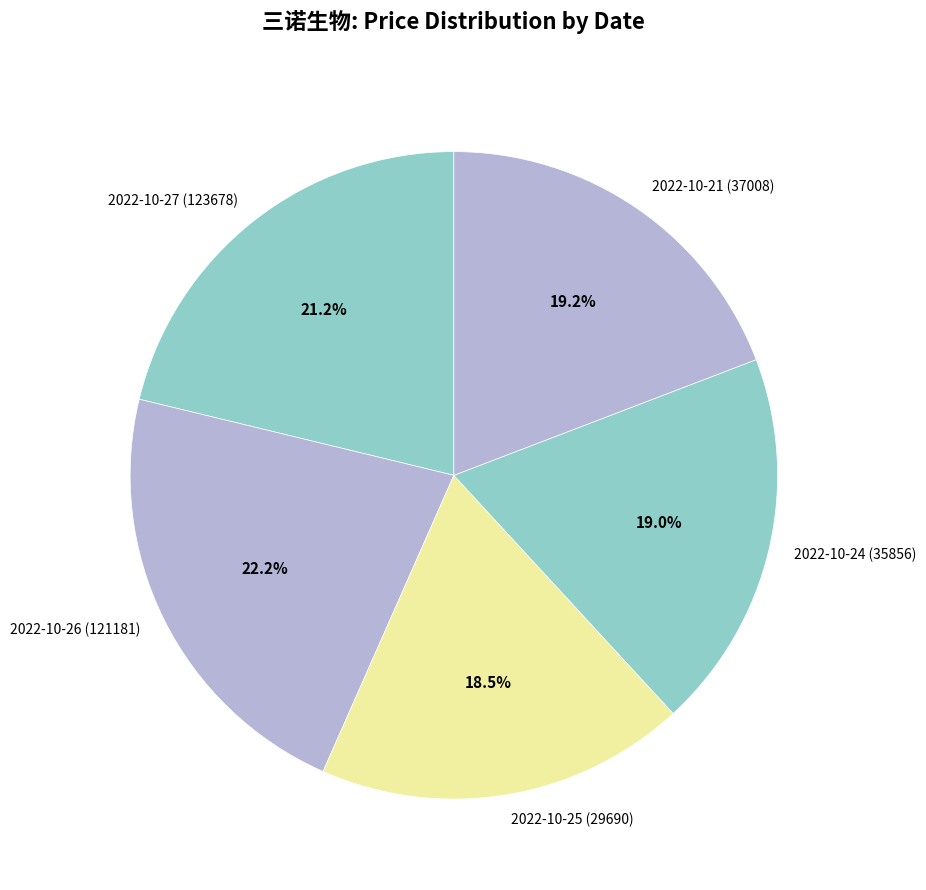

Combined, what portion of the pie is 2022-10-25 (29690) and 2022-10-27 (123678)?

39.7%